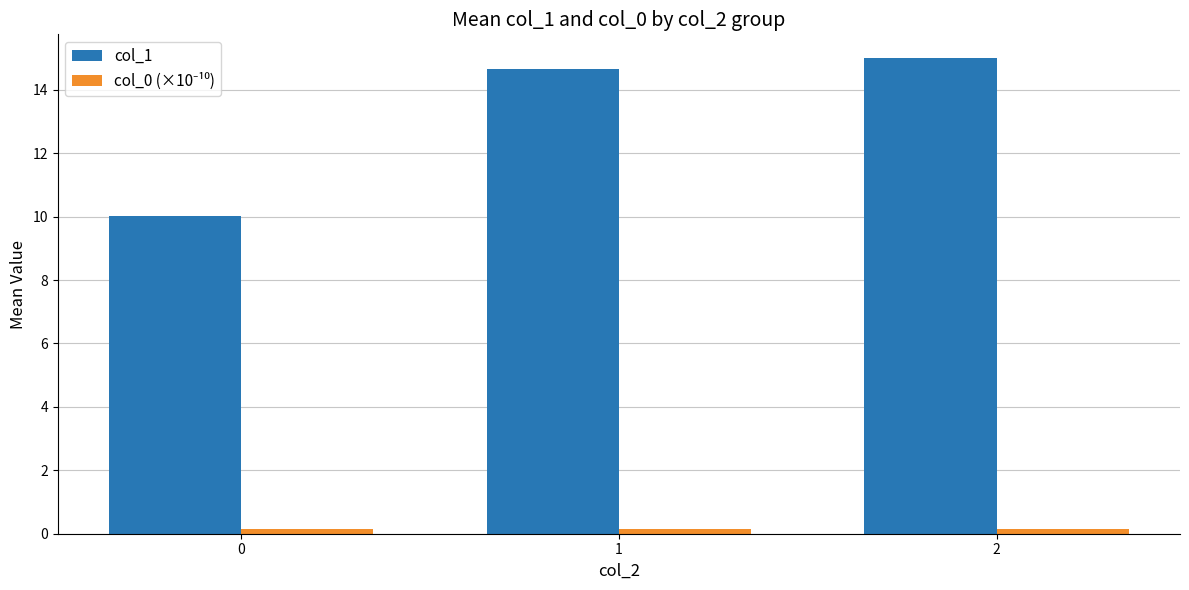

The value of col_1 at 1 is 14.7. True or false?

True